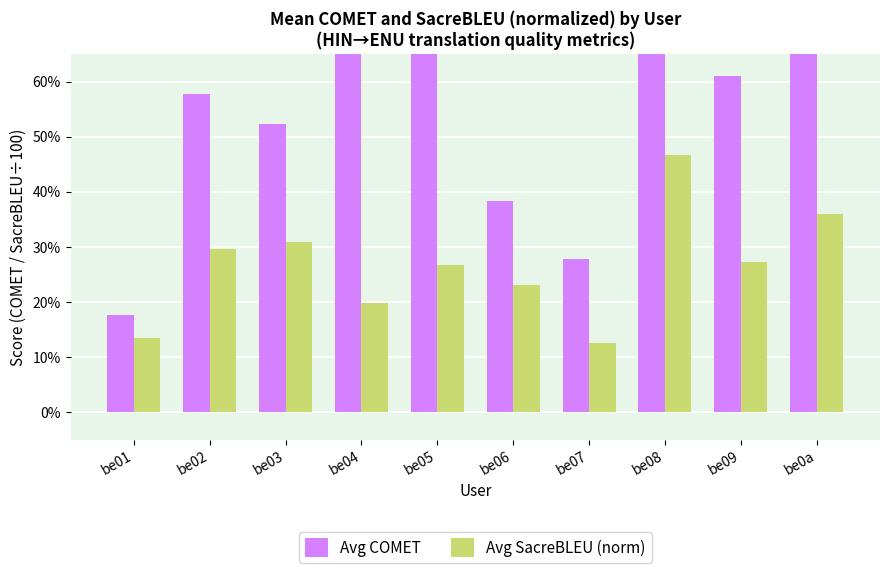

What is the sum of all Avg COMET values?

5.6